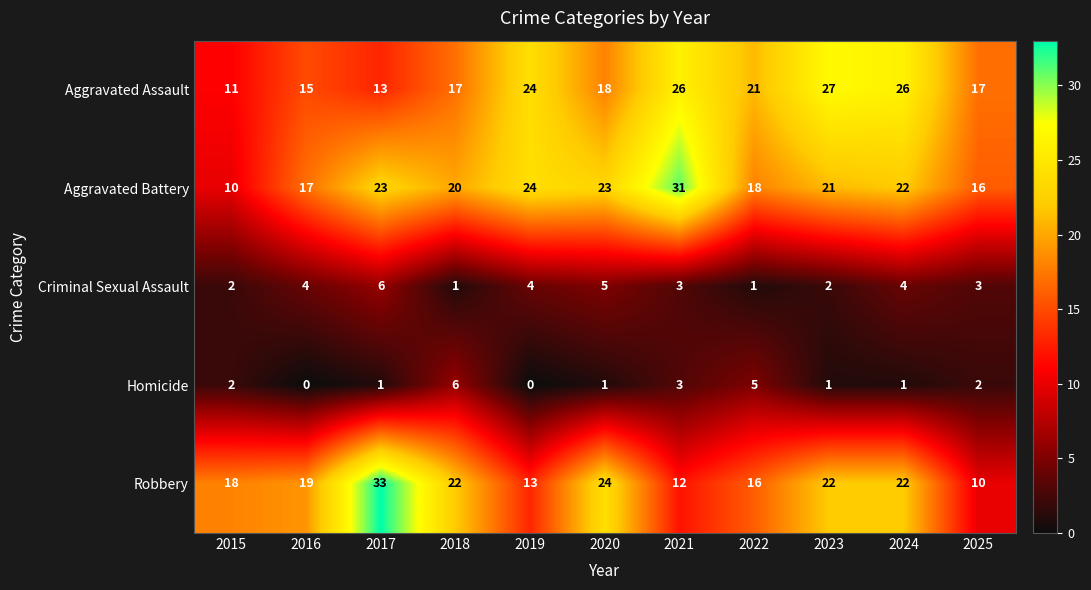

Between 2016 and 2024, which series saw the biggest shift?

Aggravated Assault